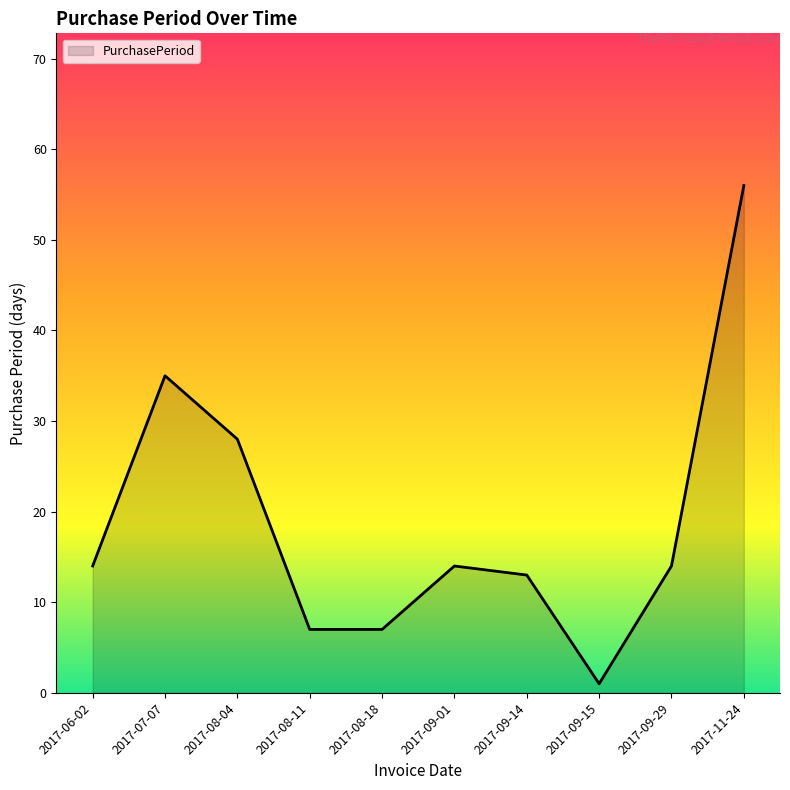

Count the number of categories in the chart.

10